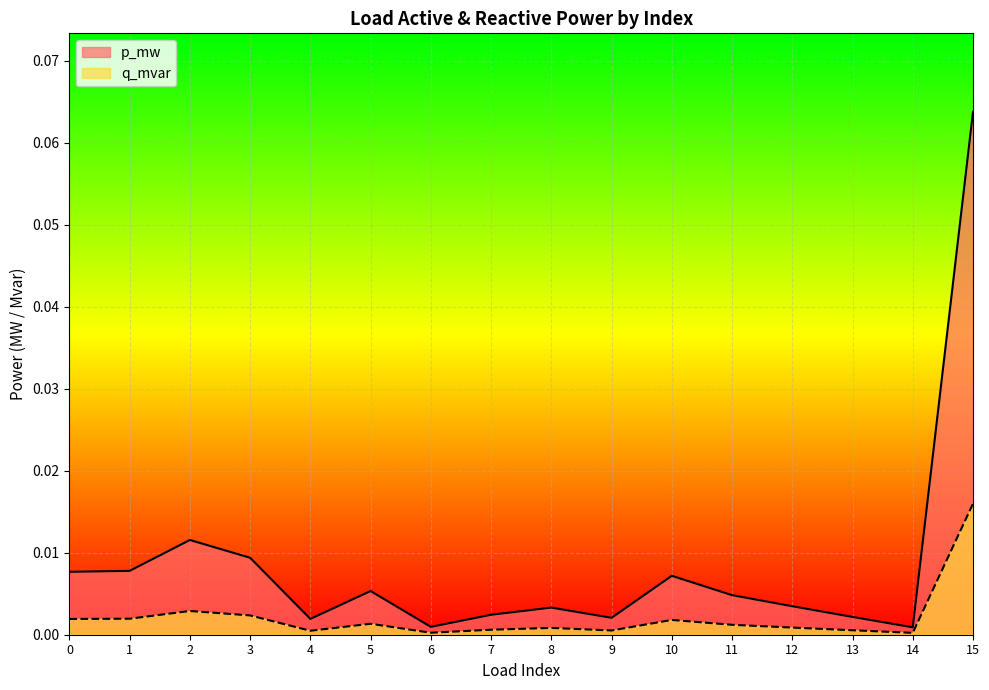

Which series has the widest spread of values?

p_mw